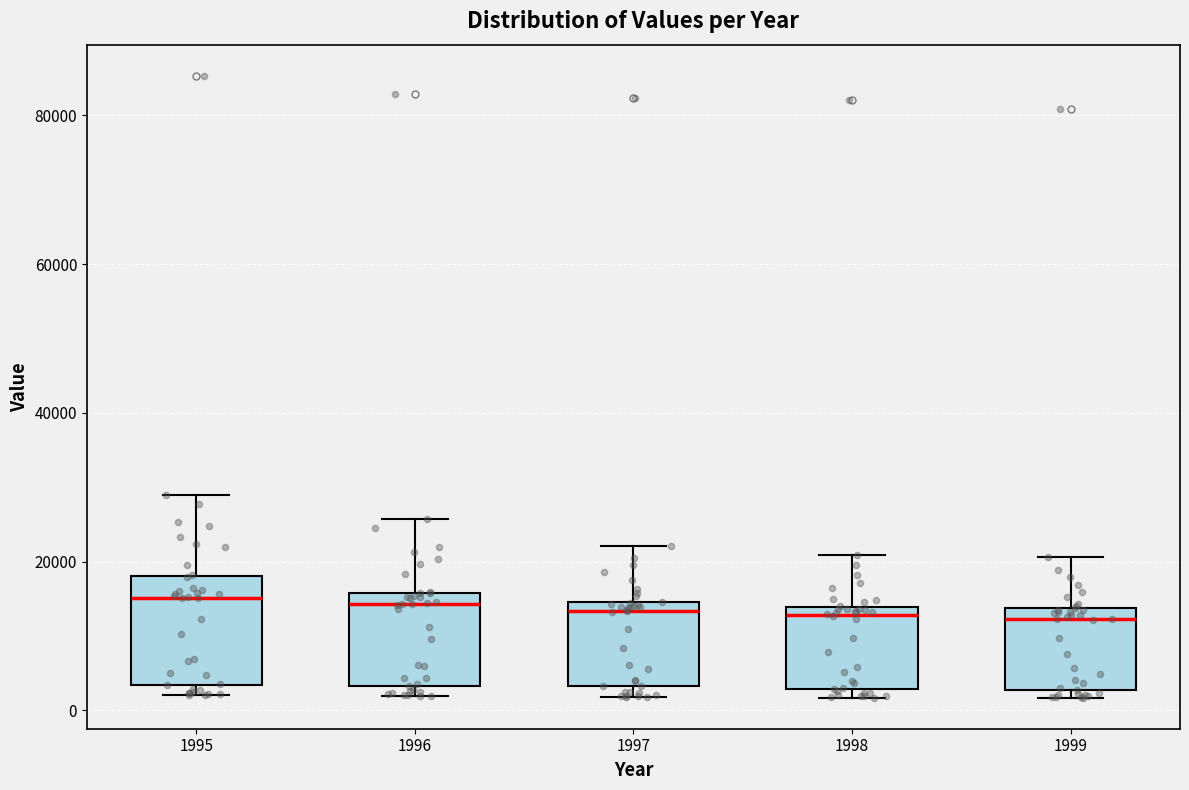

Where is the lower edge of the box at x = 1997 on the y-axis? The values are not printed on the chart, so give them approximately, as read against the axis.

4000